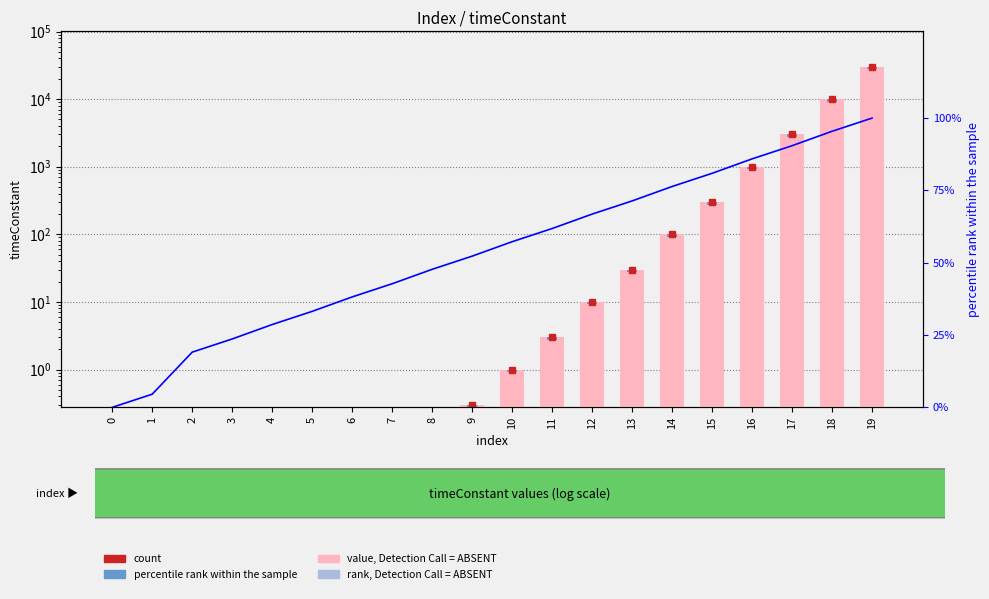

Is the value of rank, Detection Call = ABSENT at 5 greater than the value of value, Detection Call = ABSENT at 16?

No